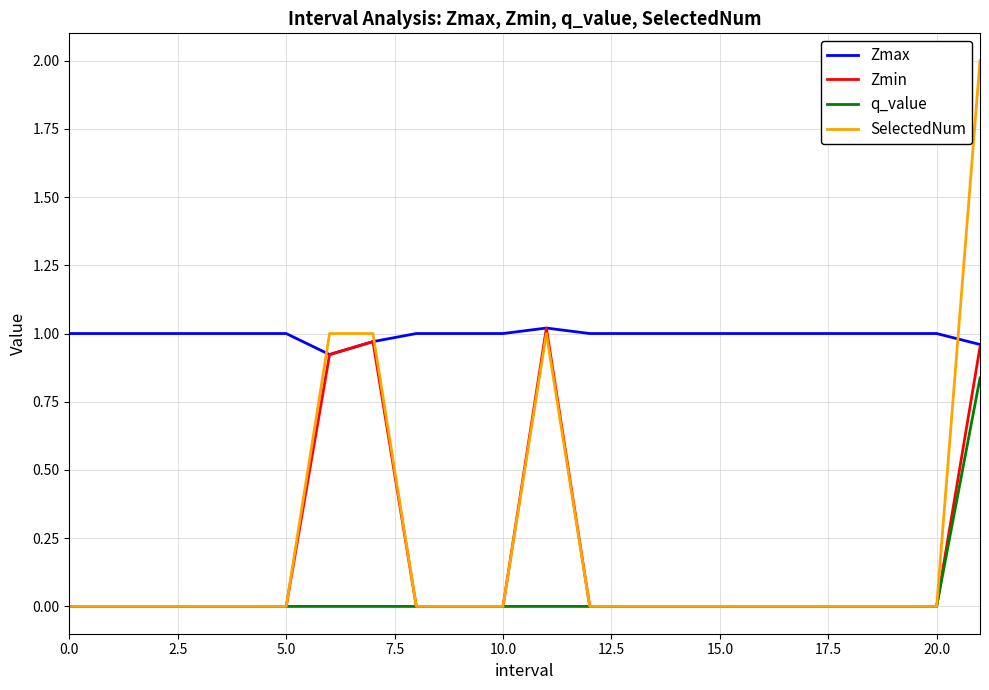

Which series has the largest range (max minus min)?

SelectedNum